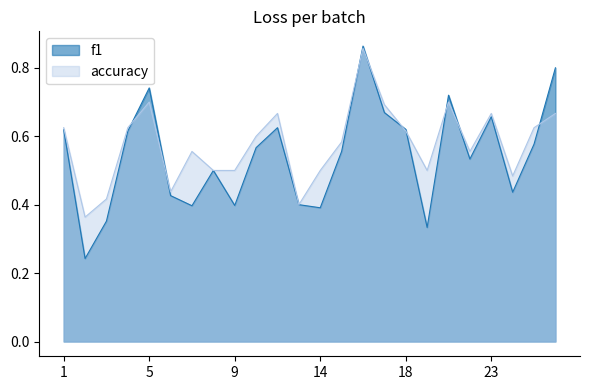

Which series has the largest total across all categories?

accuracy